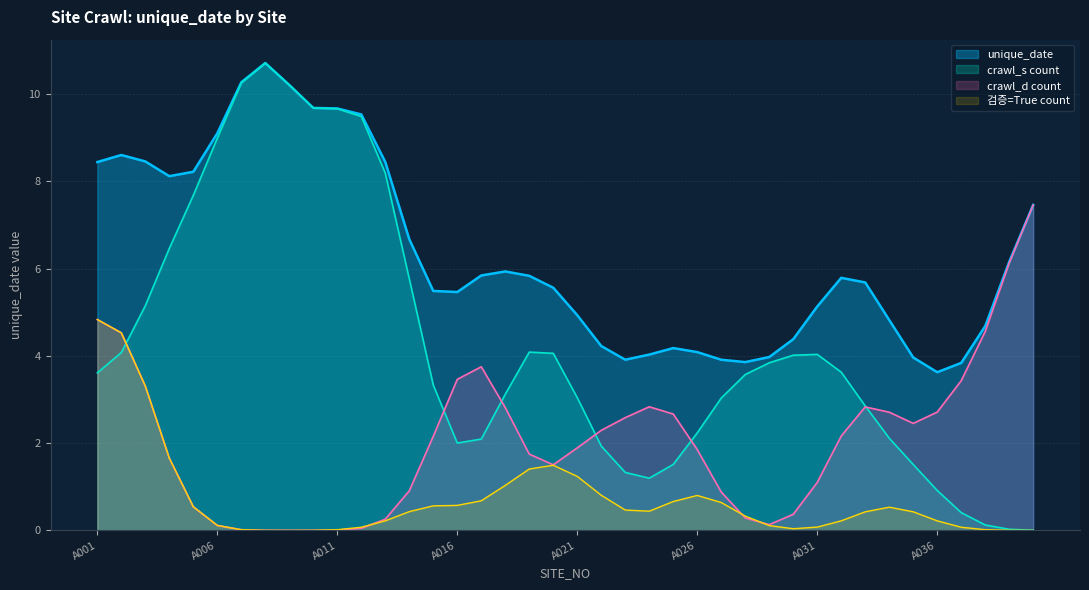

True or false: unique_date and 검증=True count cross at least once.

False